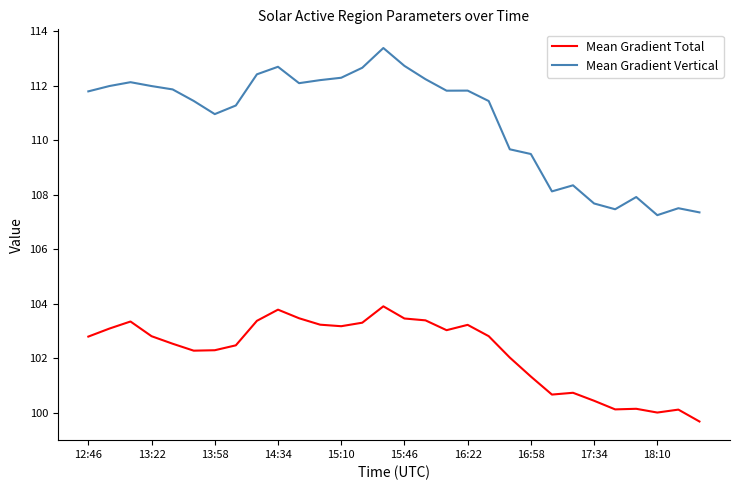

Which series has the largest total across all categories?

Mean Gradient Vertical